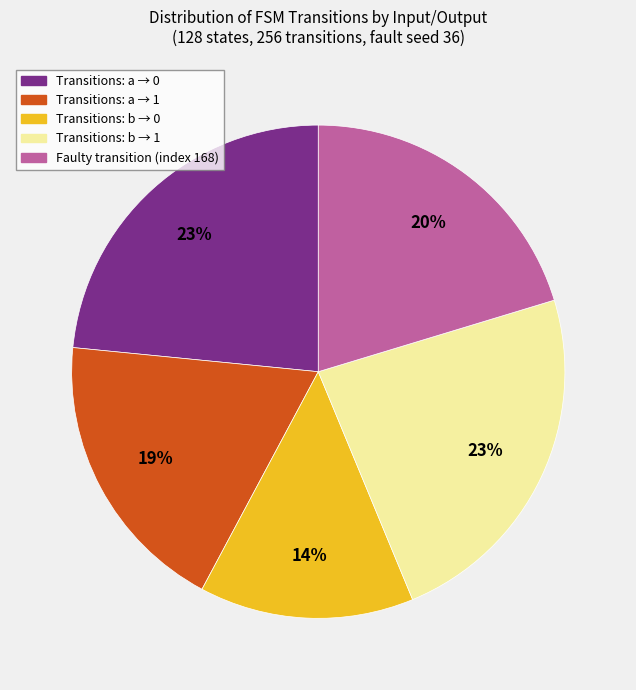

To the nearest percent, what is the difference between the largest and smallest slice percentages?

9%